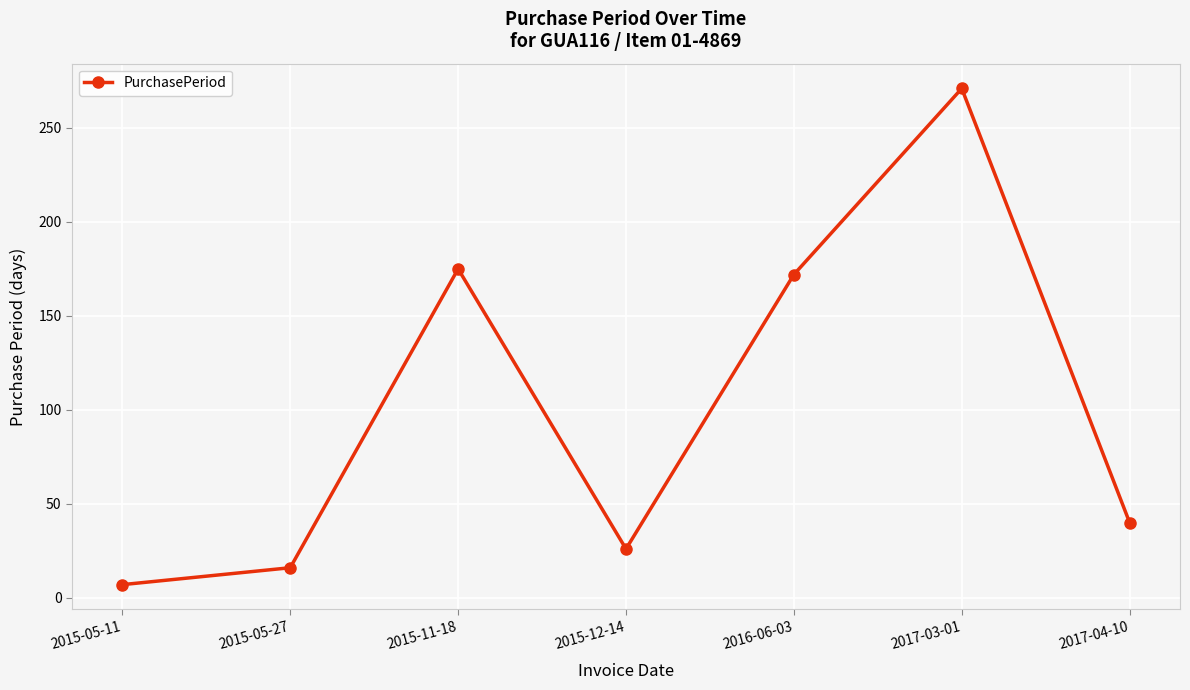

What position from the left is 2015-05-11?

1